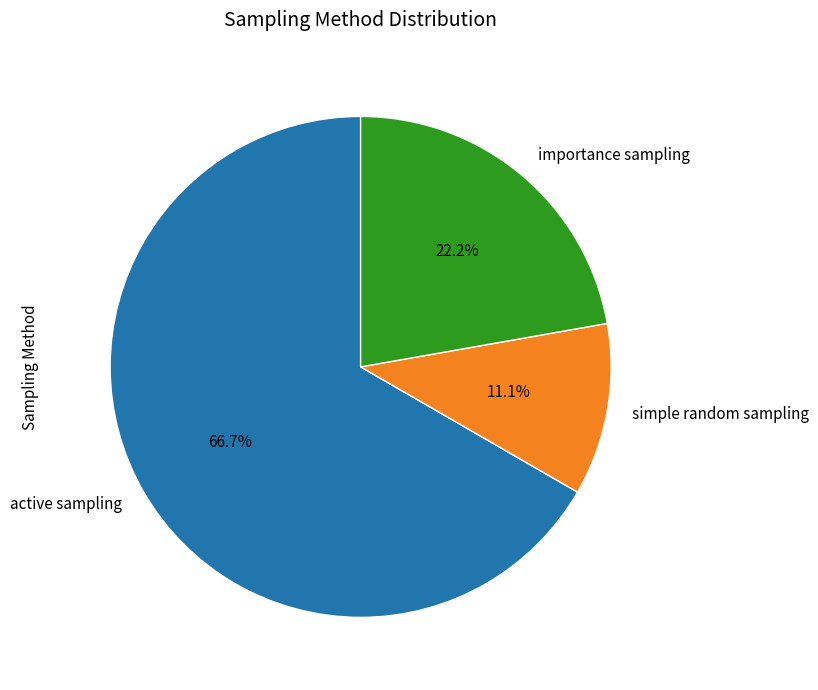

To the nearest percent, what is the combined percentage of active sampling and simple random sampling?

78%